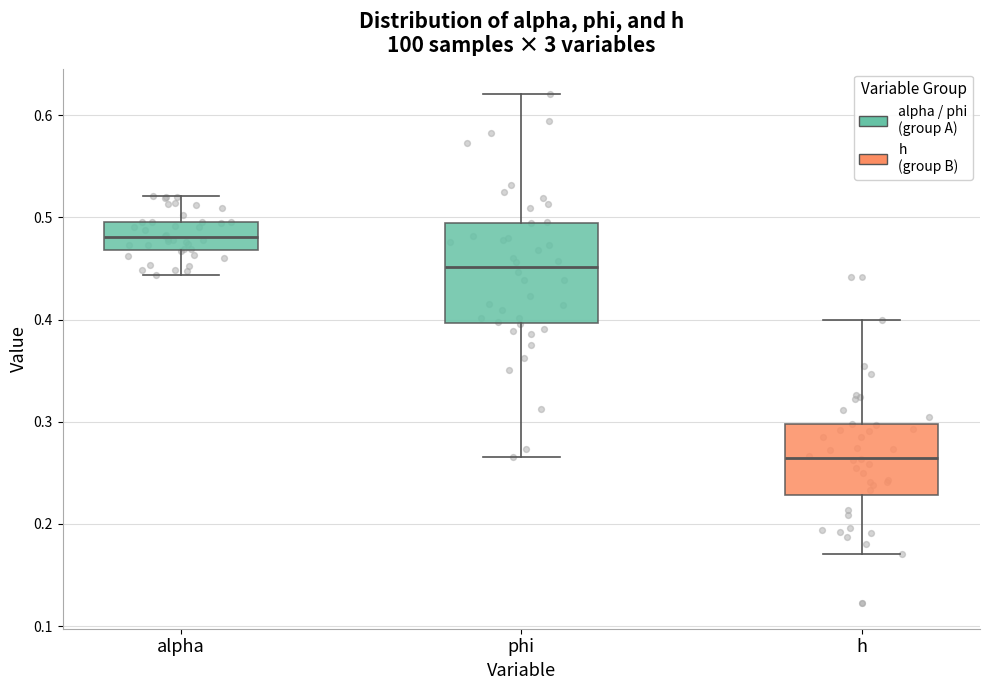

Reading left to right, read every box against the y-axis: the position of its median line, the range the box covers, and the ends of its whiskers. The values are not printed on the chart, so give them approximately, as read against the axis.

alpha: median 0.48, box 0.47 to 0.50, whiskers 0.44 to 0.52
phi: median 0.45, box 0.40 to 0.49, whiskers 0.27 to 0.62
h: median 0.26, box 0.23 to 0.30, whiskers 0.17 to 0.40